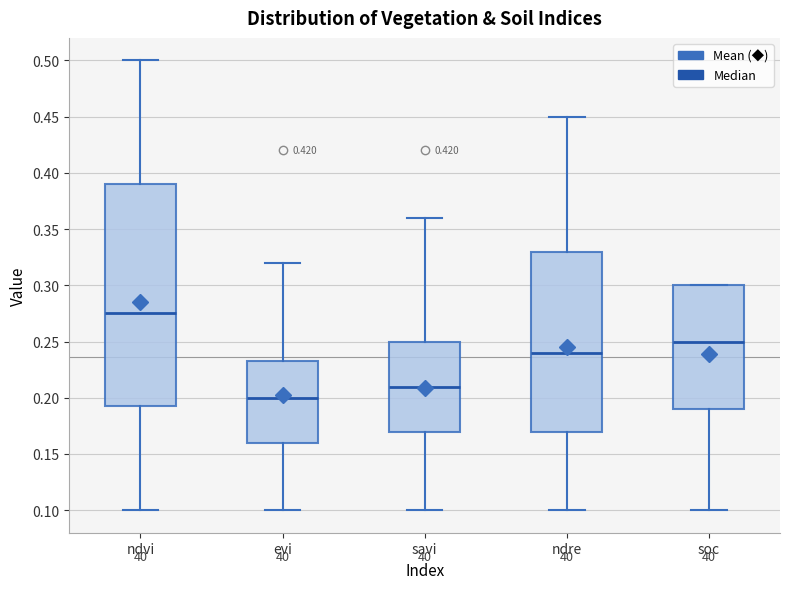

Which box is the tallest, from its lower edge to its upper edge?

ndvi